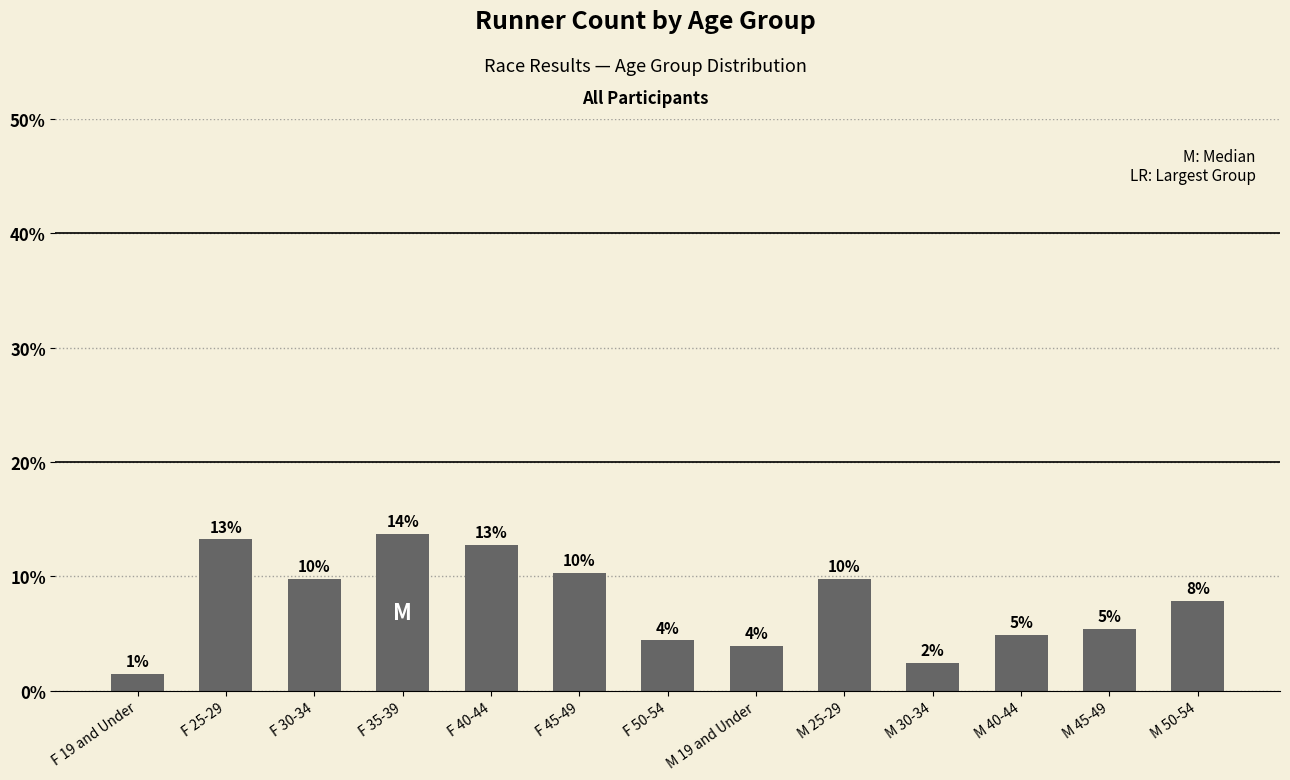

The value at M 19 and Under is 3.9. True or false?

True